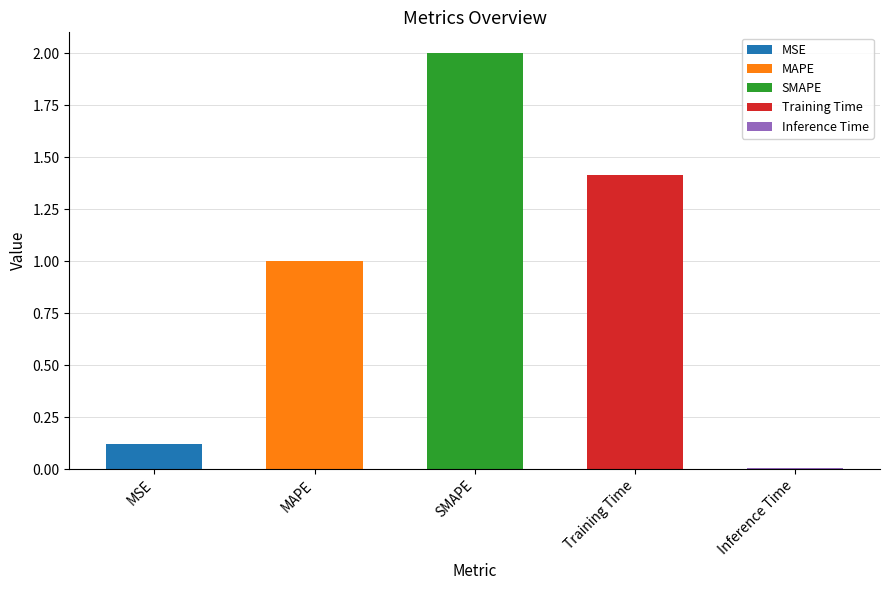

At which label is the value closest to 1?

MAPE